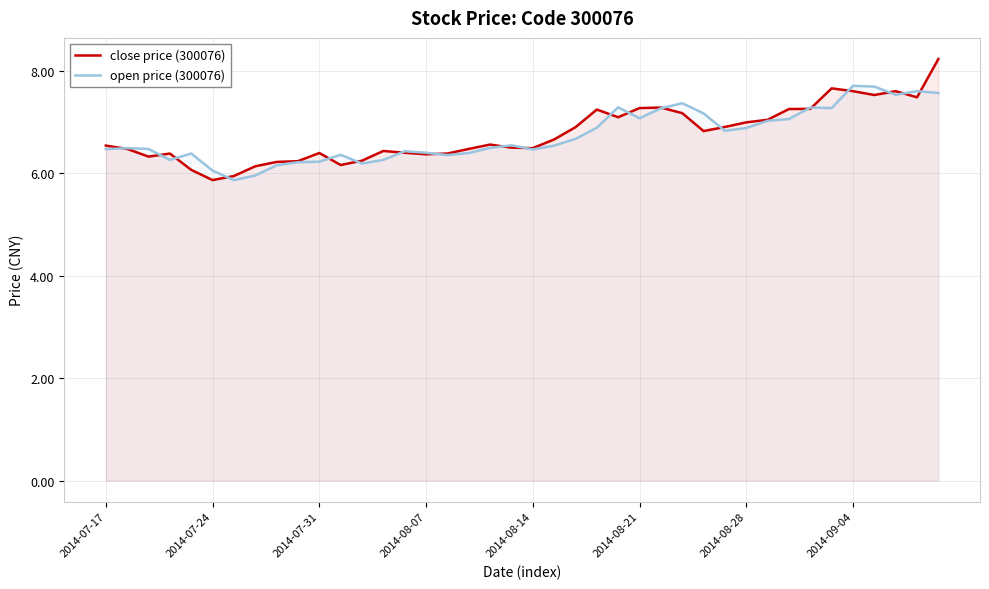

What is the label of the 10th point from the left?

9